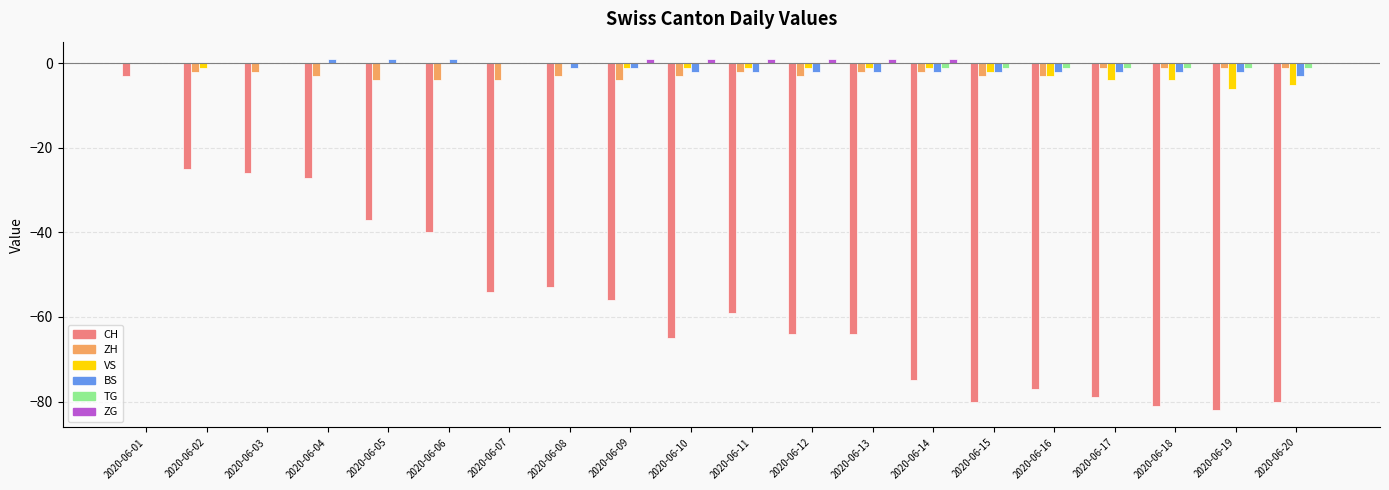

Where does the VS series first go above -1?

2020-06-01